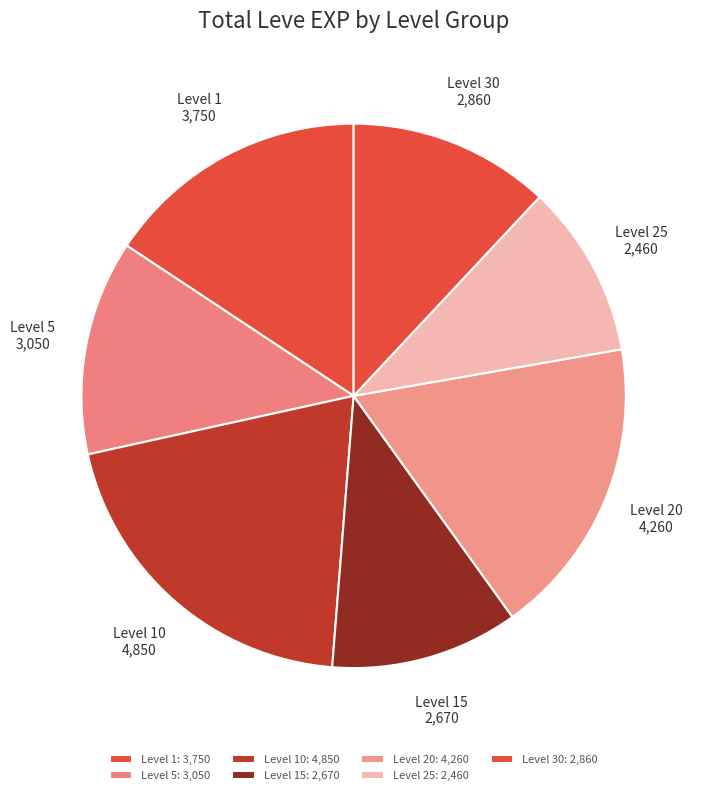

Count the number of slices in the pie.

7